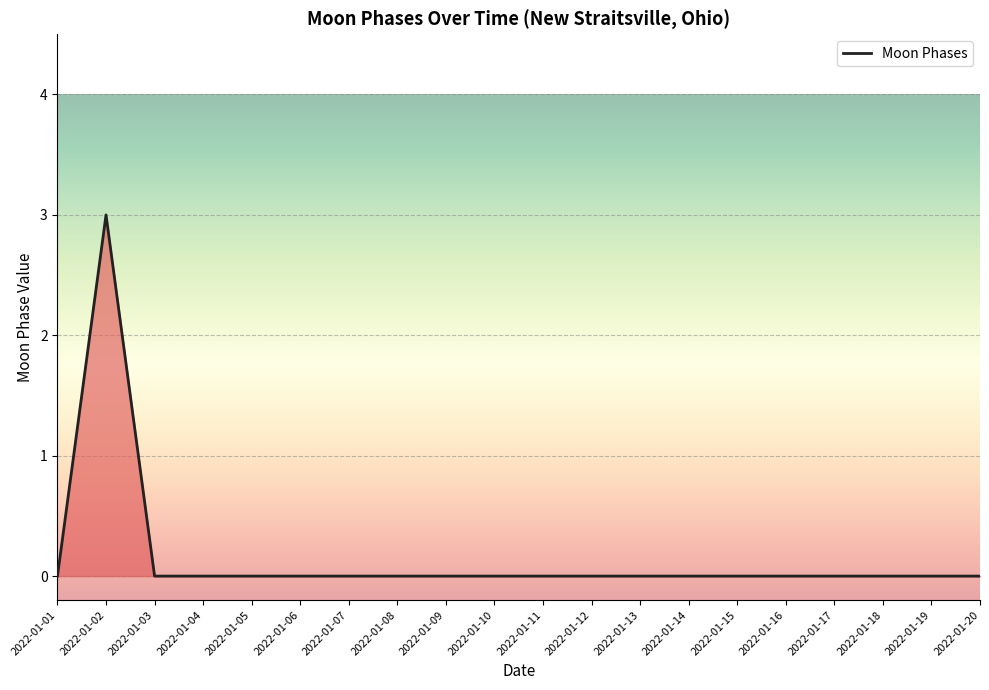

The value at 2022-01-14 is 0. True or false?

True